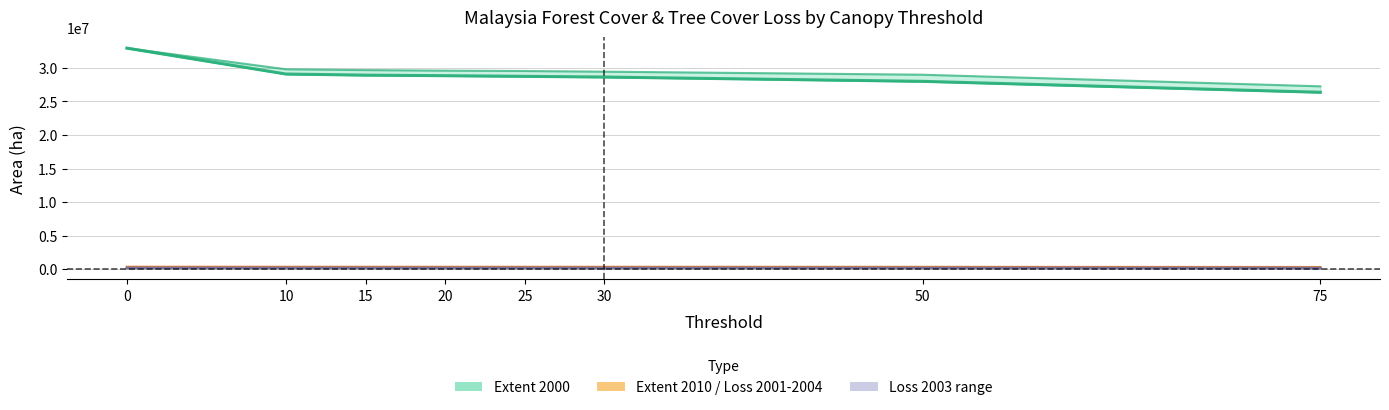

What is the spread (max minus min) of values at 20?

29399662